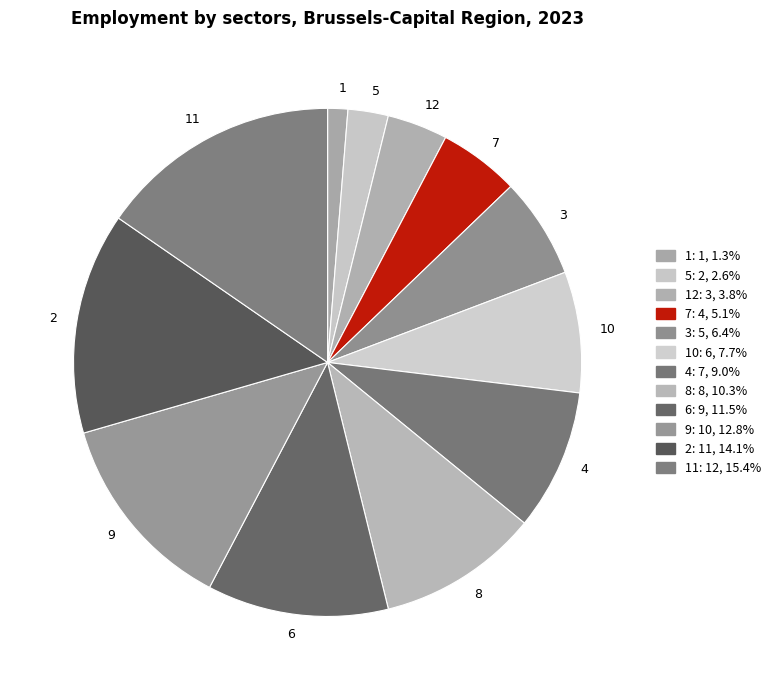

Which category has the biggest portion of the pie?

11